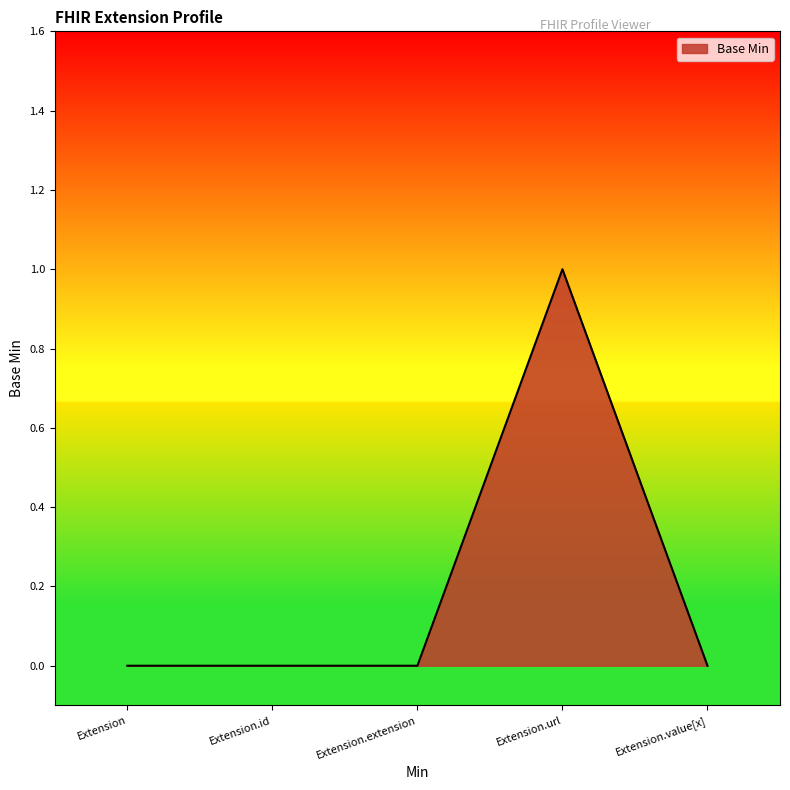

At which category does the chart reach its peak across all series?

Extension.url